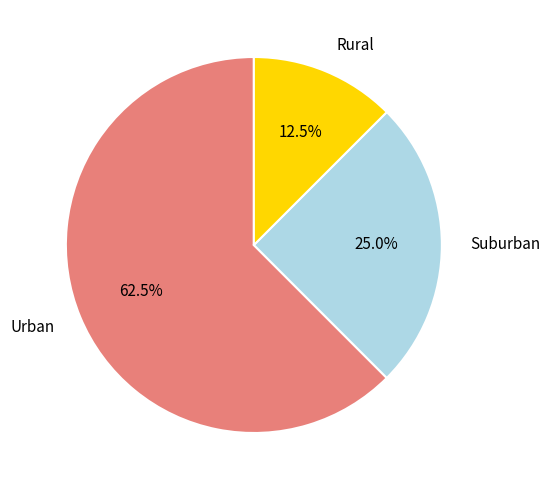

Is there a majority slice in this chart?

Yes